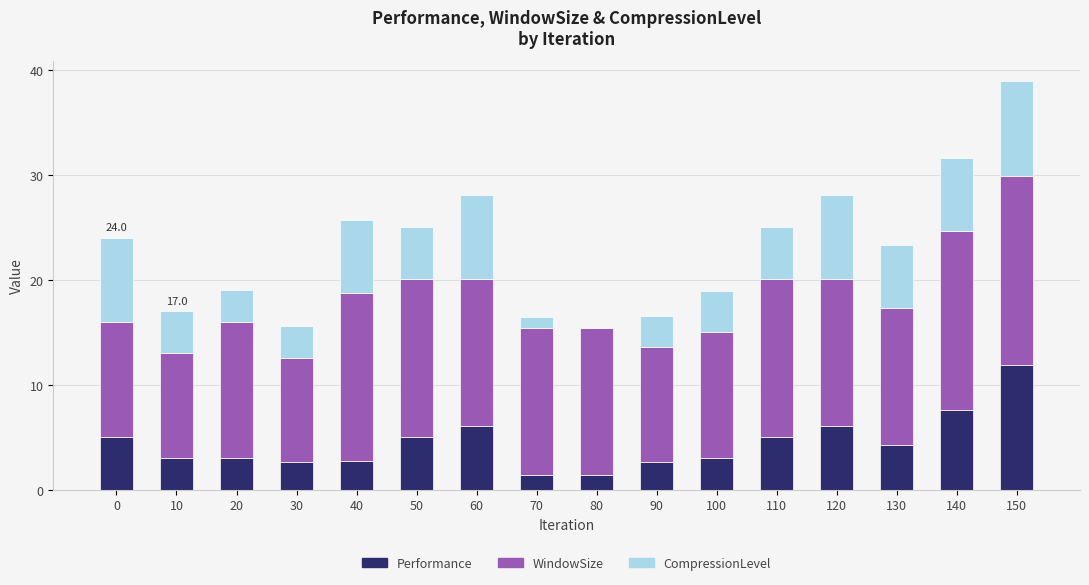

What is the highest value of the Performance series?

12.0